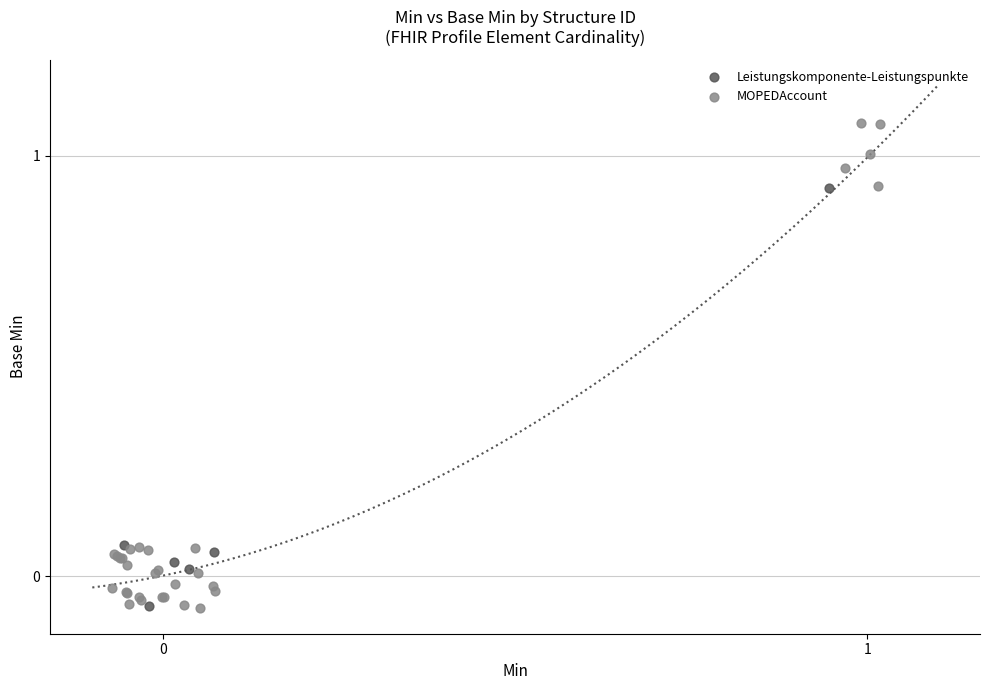

Which series has the largest Y range (max minus min)?

MOPEDAccount